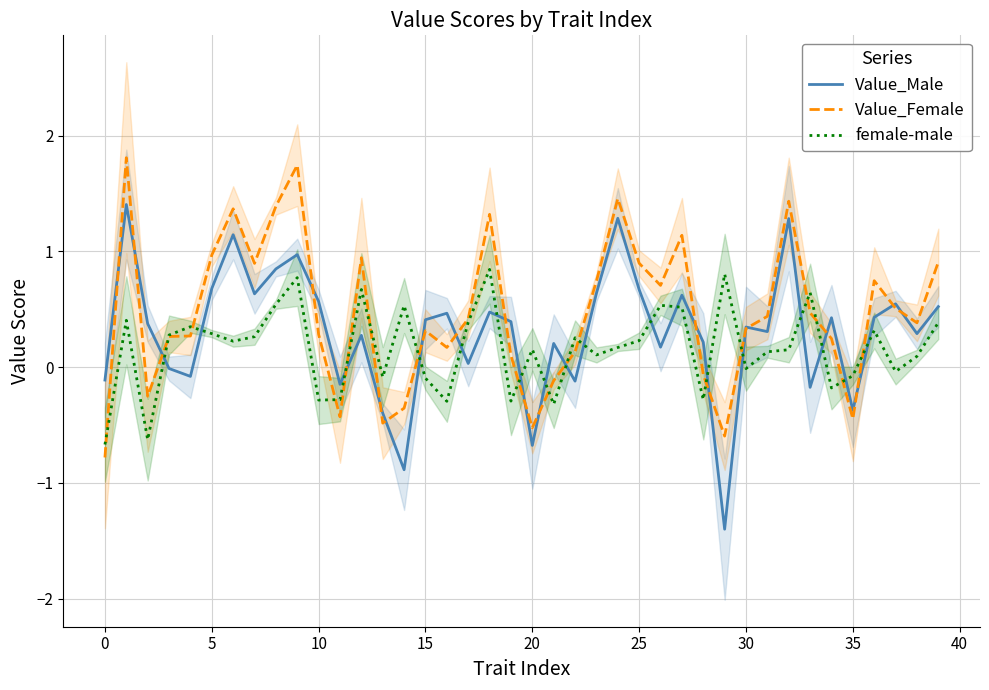

In female-male, how many points are lower than both neighbors (excluding endpoints)?

12